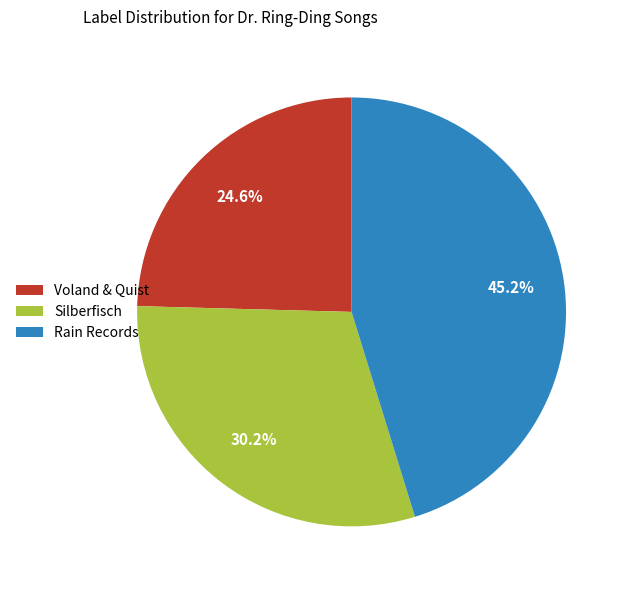

To the nearest percent, what portion does Silberfisch represent?

30%